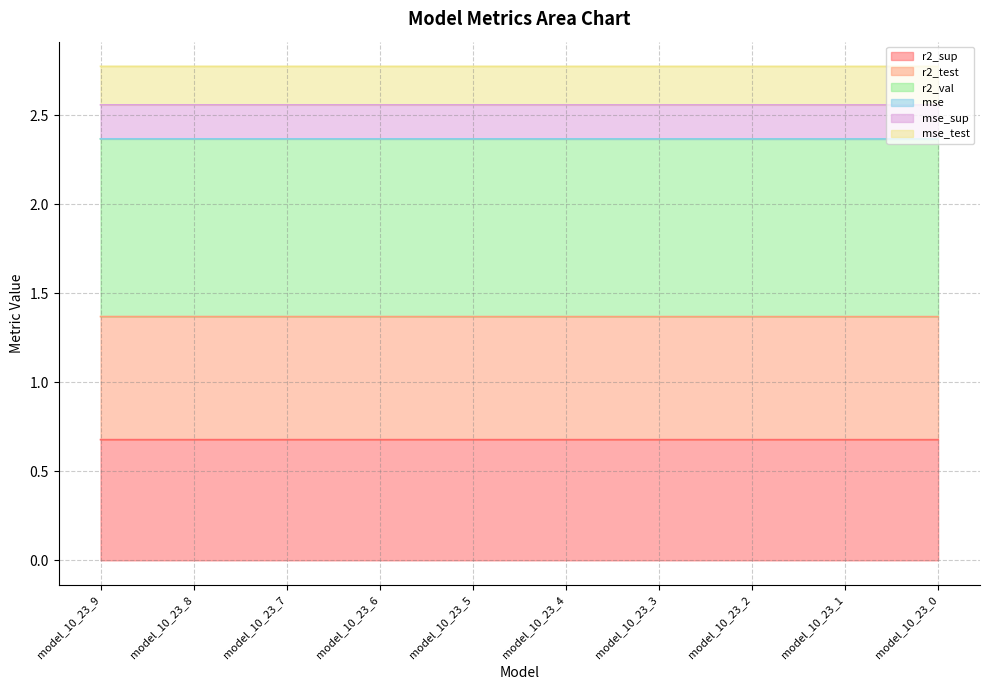

The r2_sup series shows 1.0 at model_10_23_2. True or false?

False